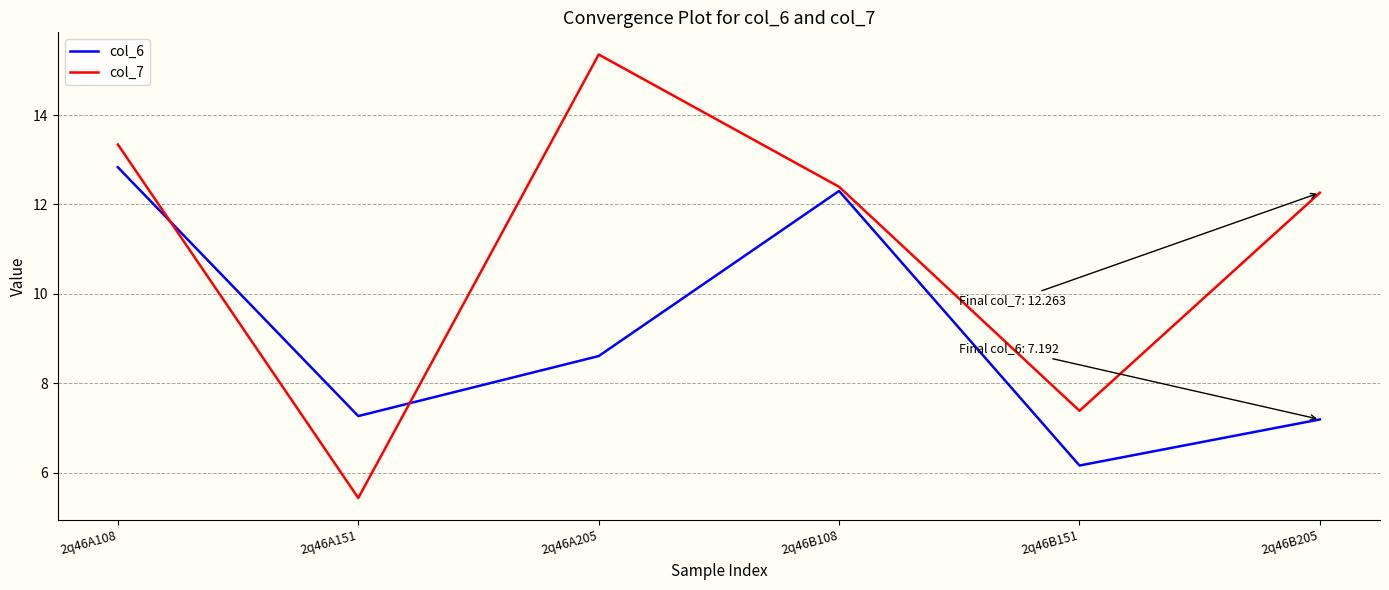

What is the sum of the col_6 values at 2q46B205 and 2q46A108?

20.0